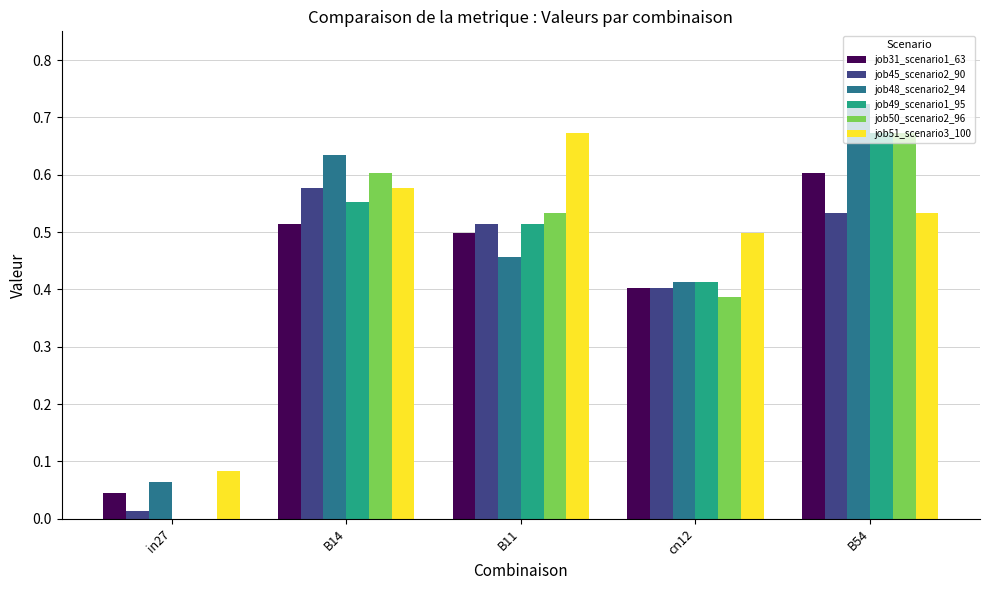

What is the sum of all job50_scenario2_96 values?

2.2